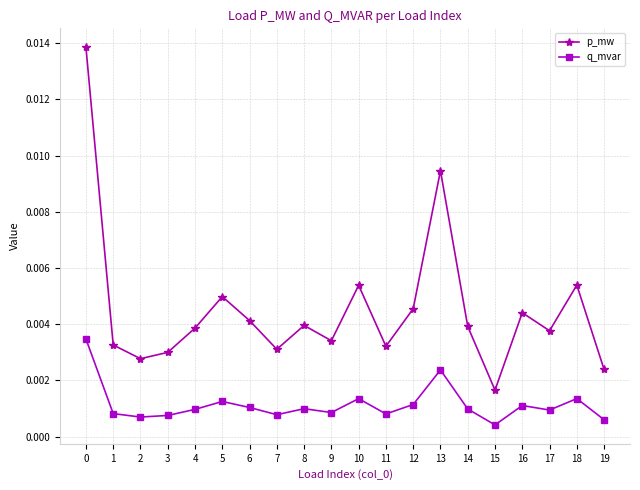

Where is the first local maximum for p_mw?

5